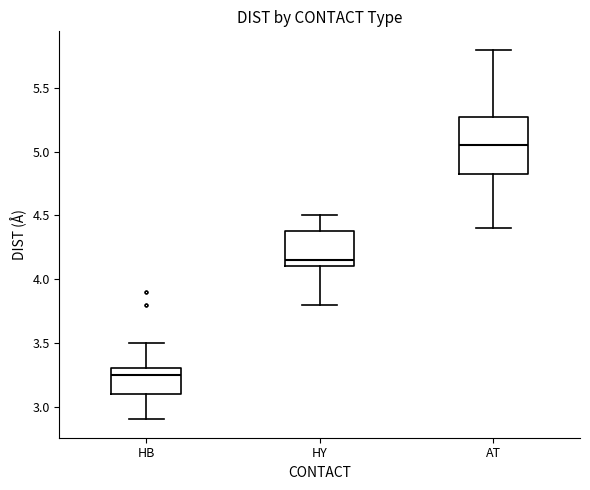

Which box's median line is the lowest?

HB